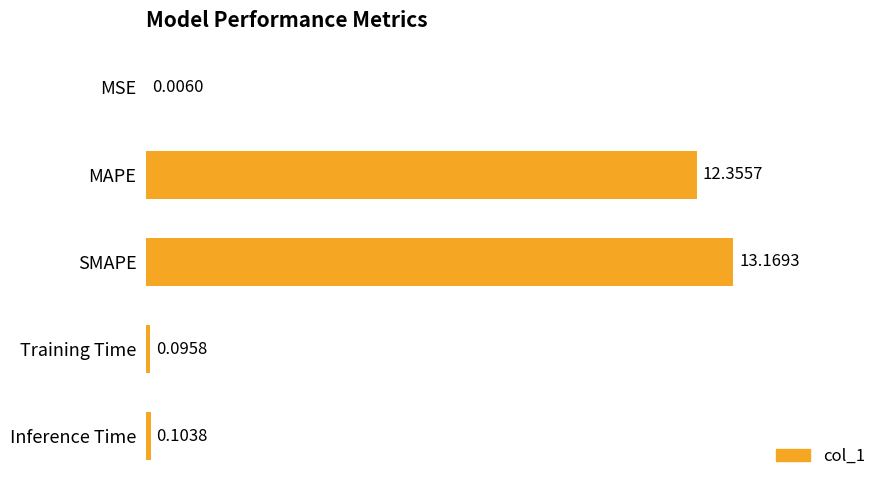

What is the sum of all values?

25.7